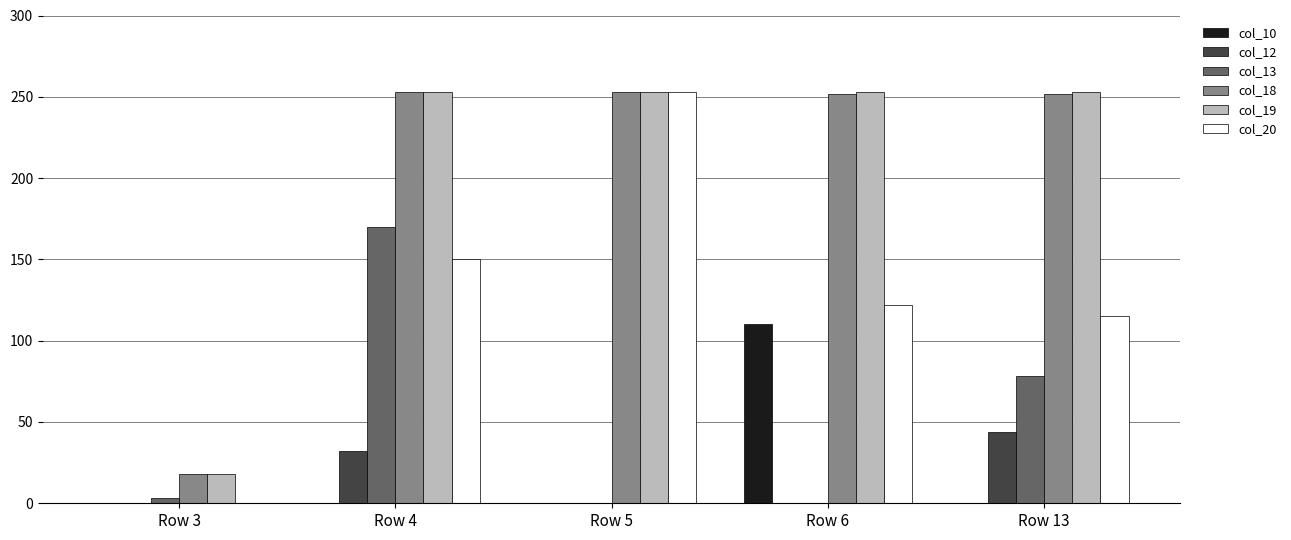

What is the total value across all series at Row 4?

858